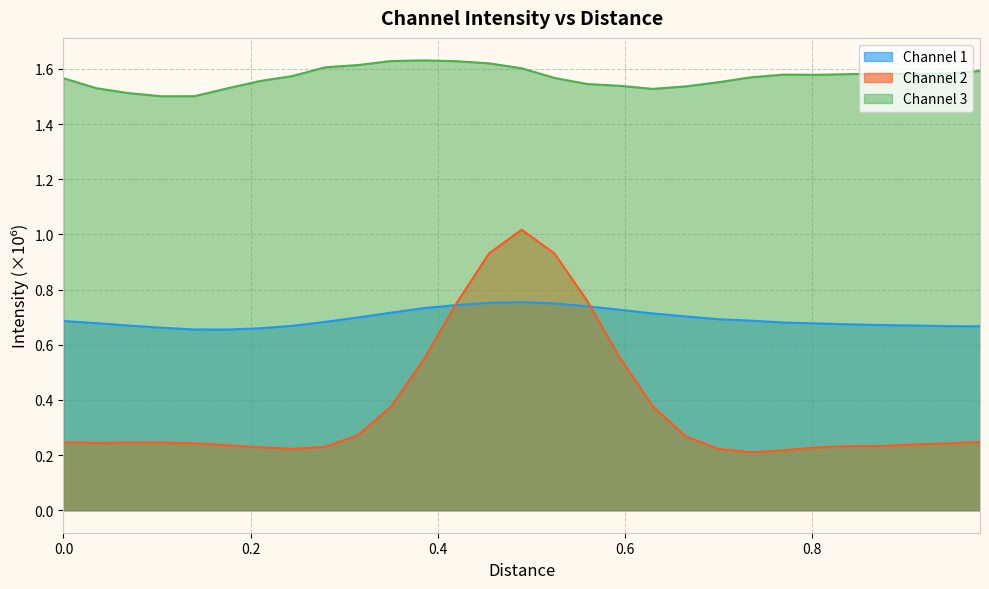

List the series in order of their overall mean, highest first.

Channel 3, Channel 1, Channel 2